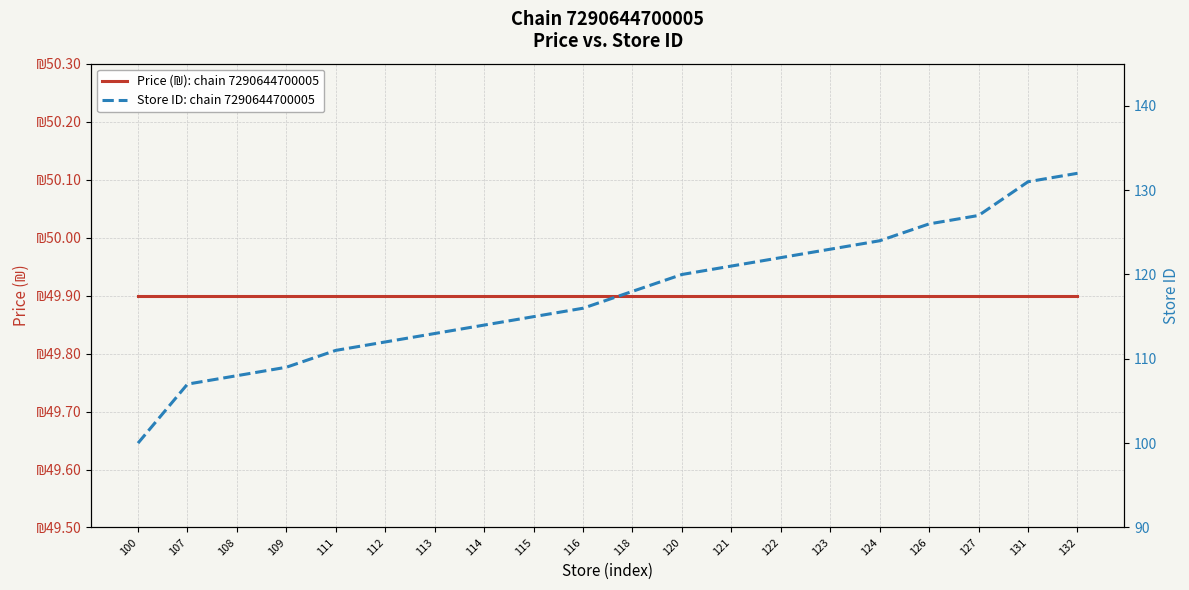

Which series has the largest total across all categories?

Store ID: chain 7290644700005